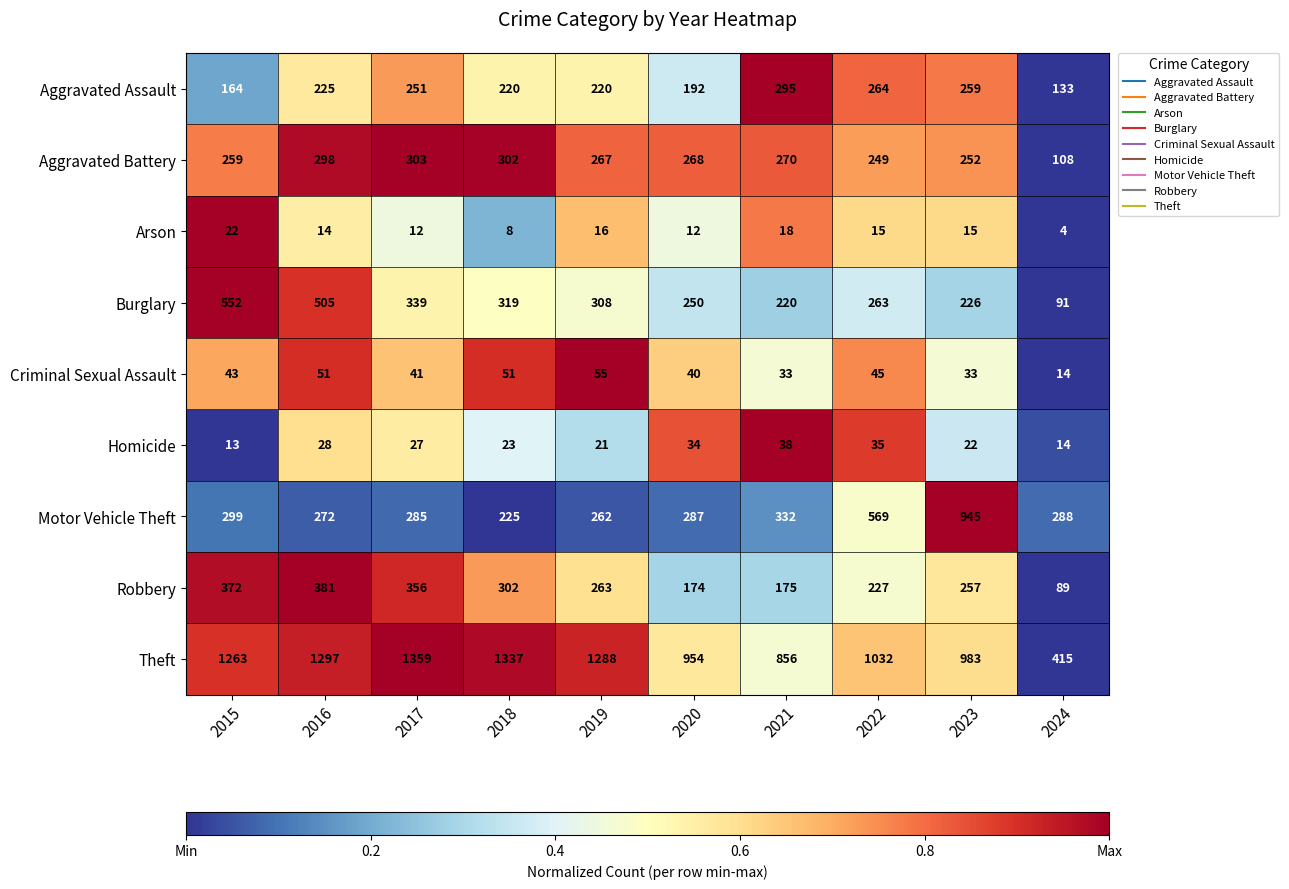

Which category has the lowest value in the Robbery series?

2024